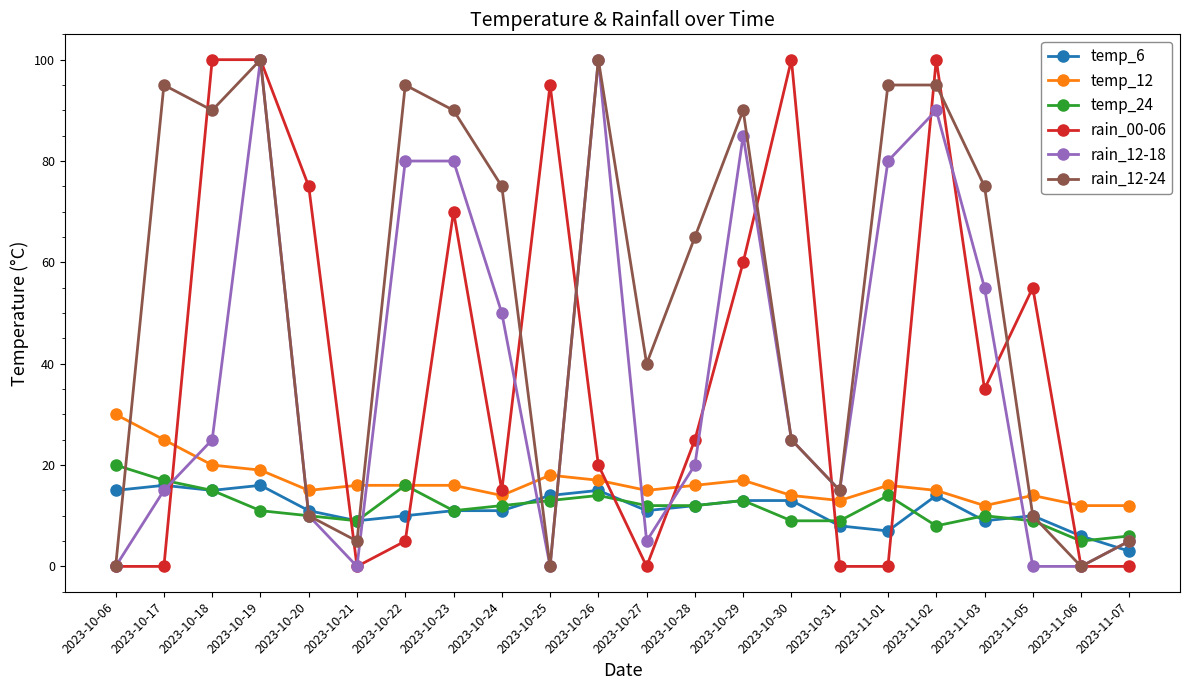

What is the total value across all series at 2023-10-18?

265